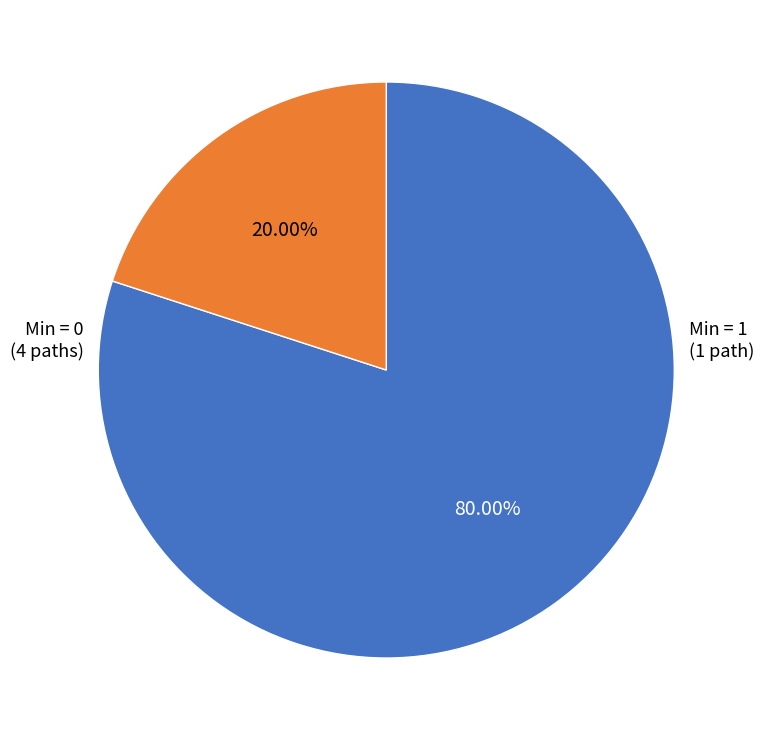

Is there a majority slice in this chart?

Yes